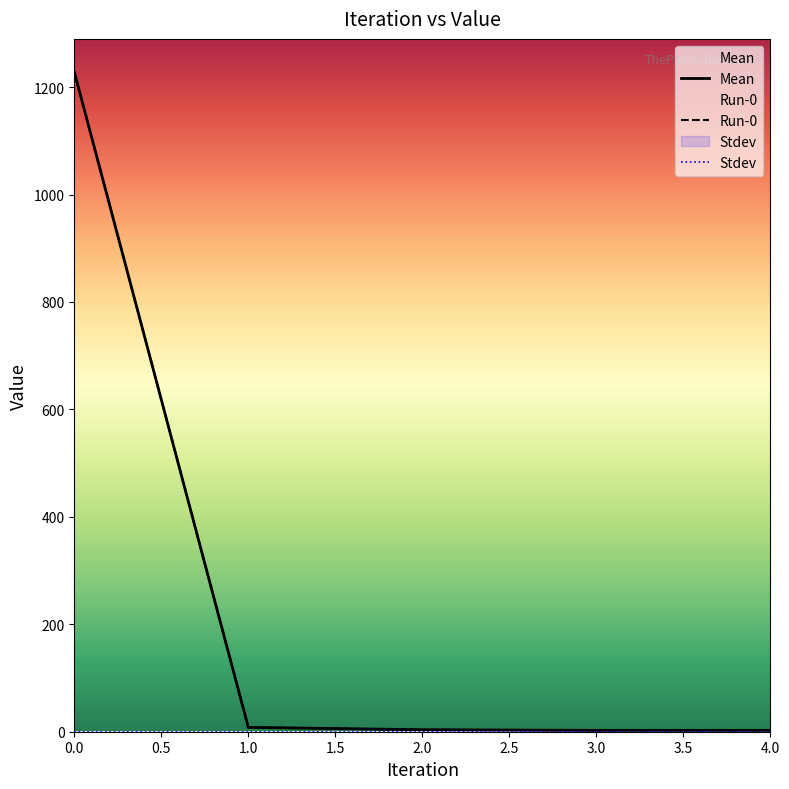

True or false: Run-0 and Mean cross at least once.

False